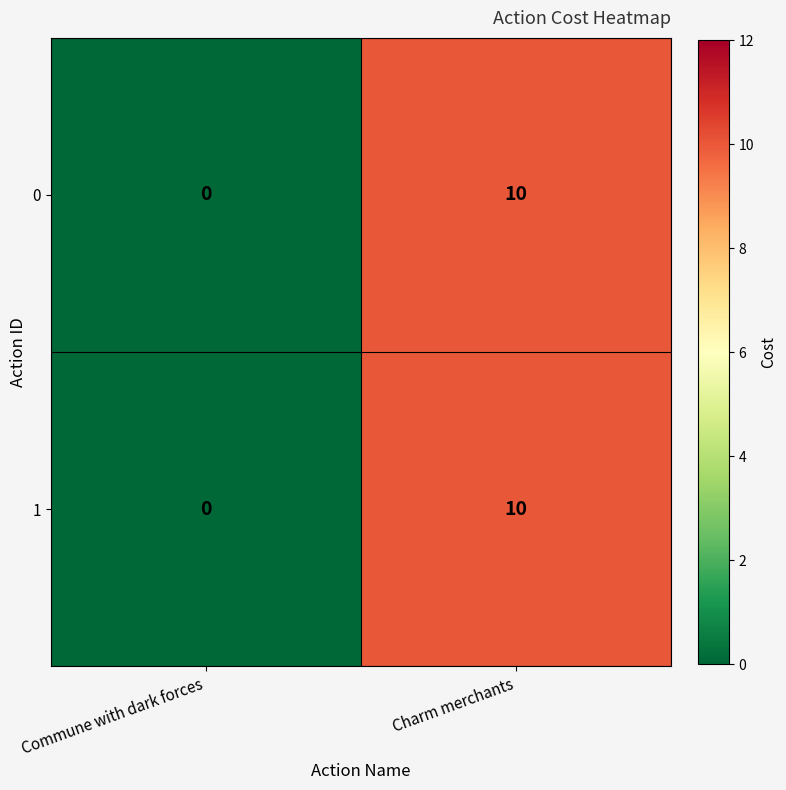

Which category has the lowest value across all series?

Commune with dark forces